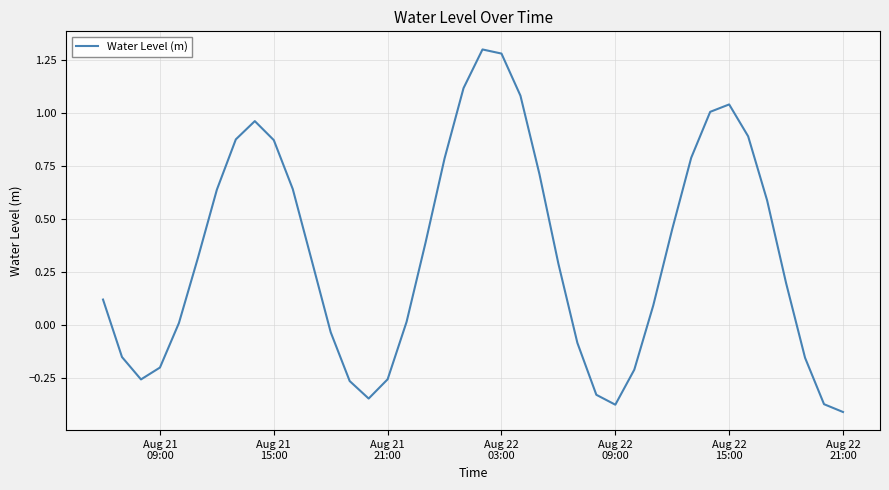

How many values exceed 0?

26